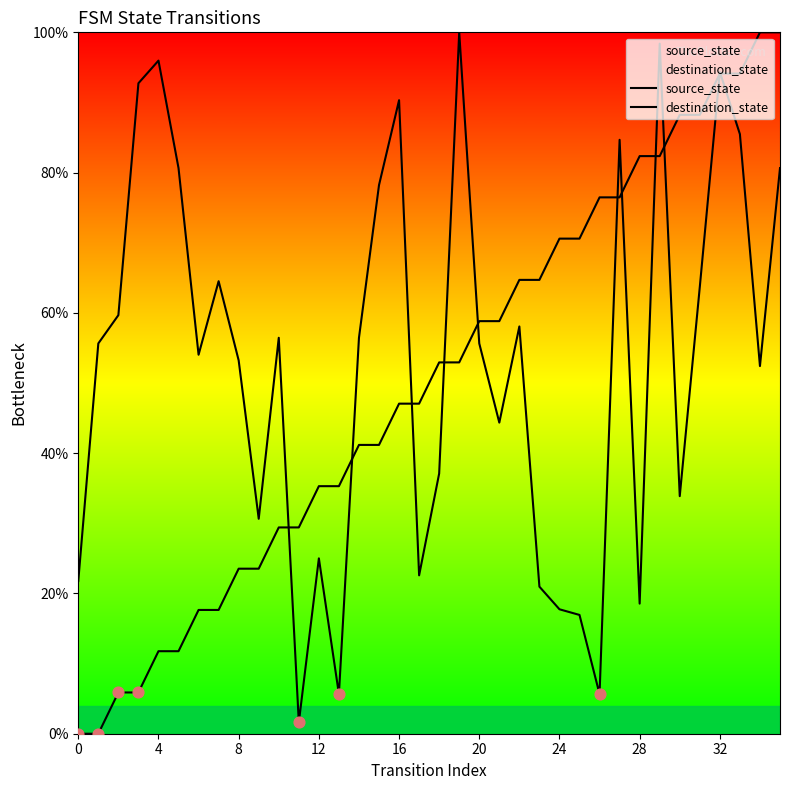

What are all the series names shown in the legend?

source_state, destination_state